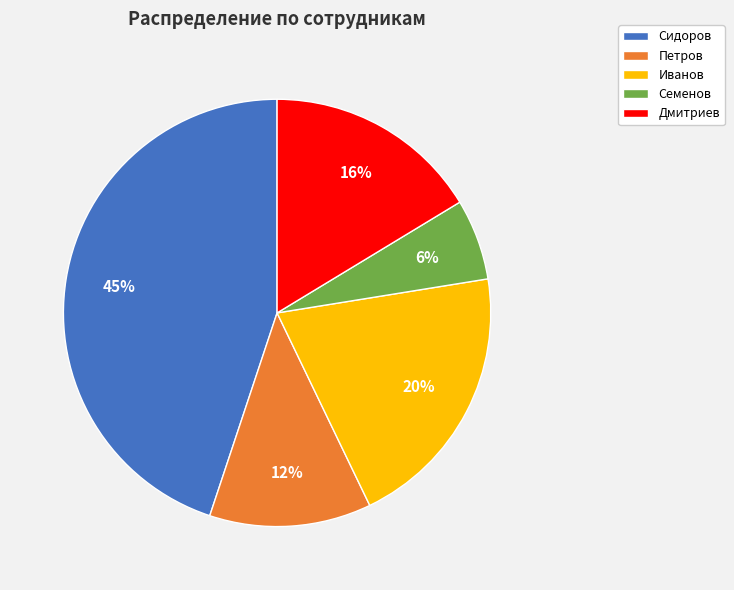

True or false: Дмитриев accounts for 10% of the total.

False